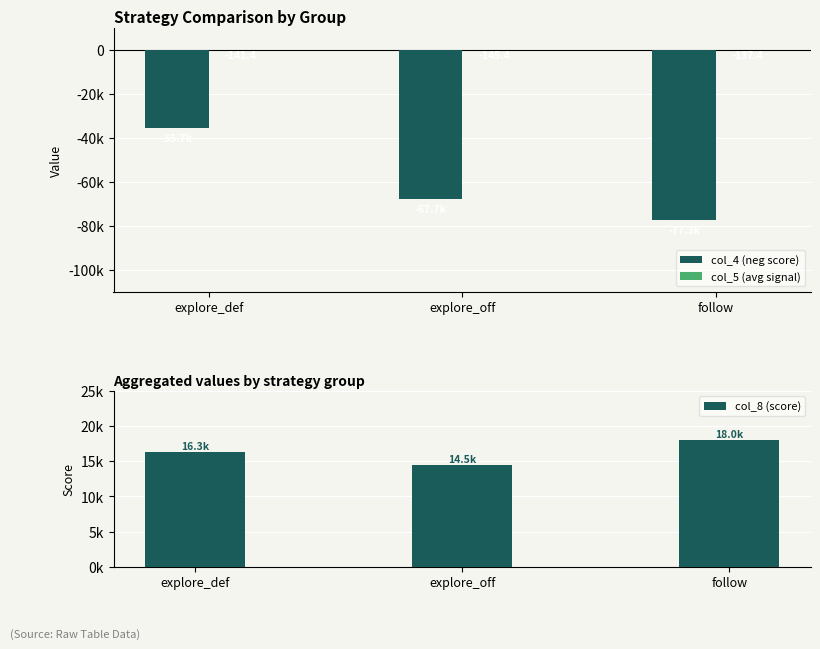

Which series changed the most between explore_def and follow?

col_4 (neg score)